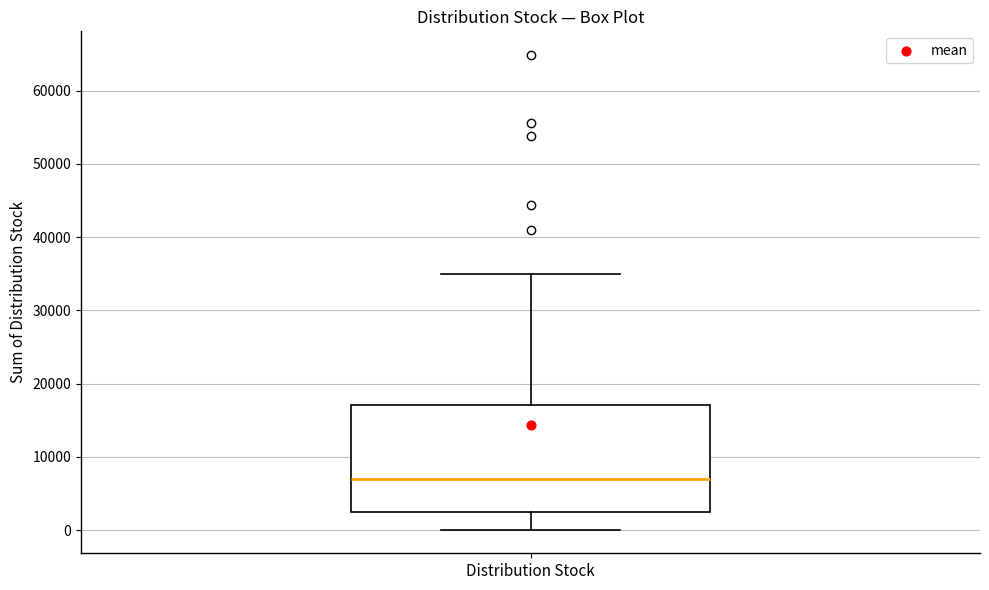

Transcribe this box plot: give where the median line is, the range the box spans, and where the two whiskers end, as read against the y-axis. The values are not printed on the chart, so give them approximately, as read against the axis.

median 7000, box 2000 to 17000, whiskers 0 to 35000